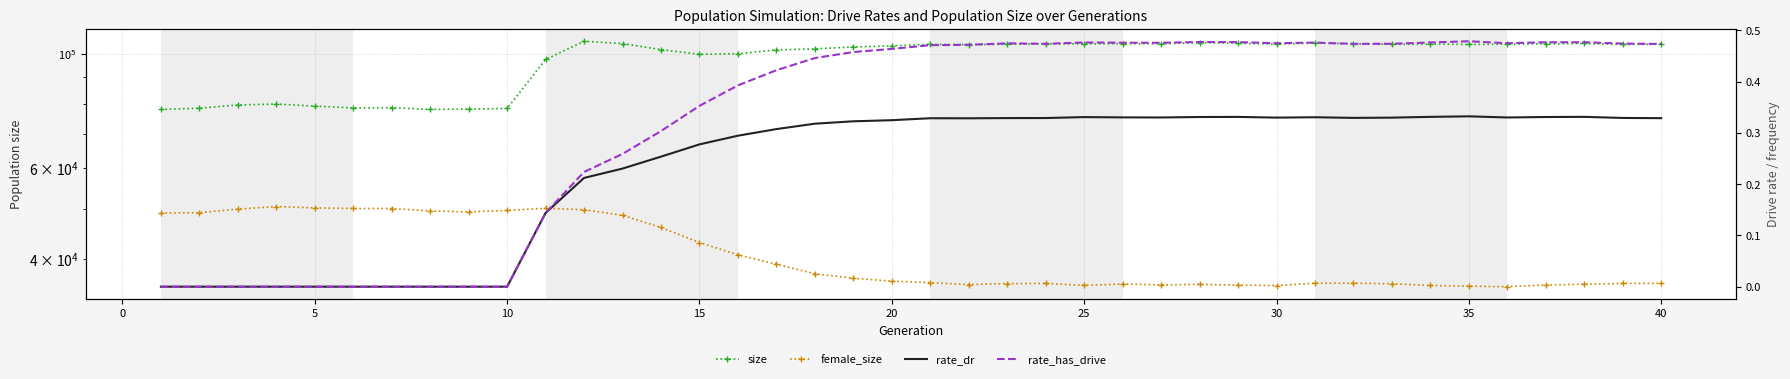

How many interior local peaks does the female_size series have?

6